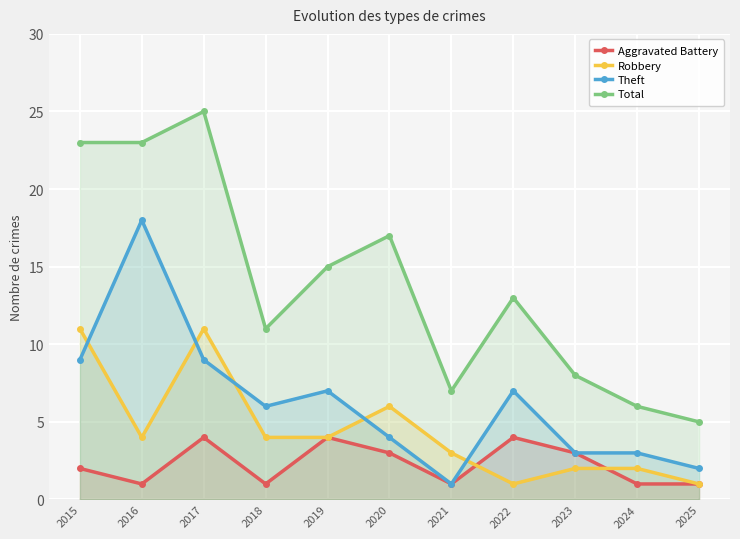

Which series ends up on top after the final intersection of Theft and Robbery?

Theft